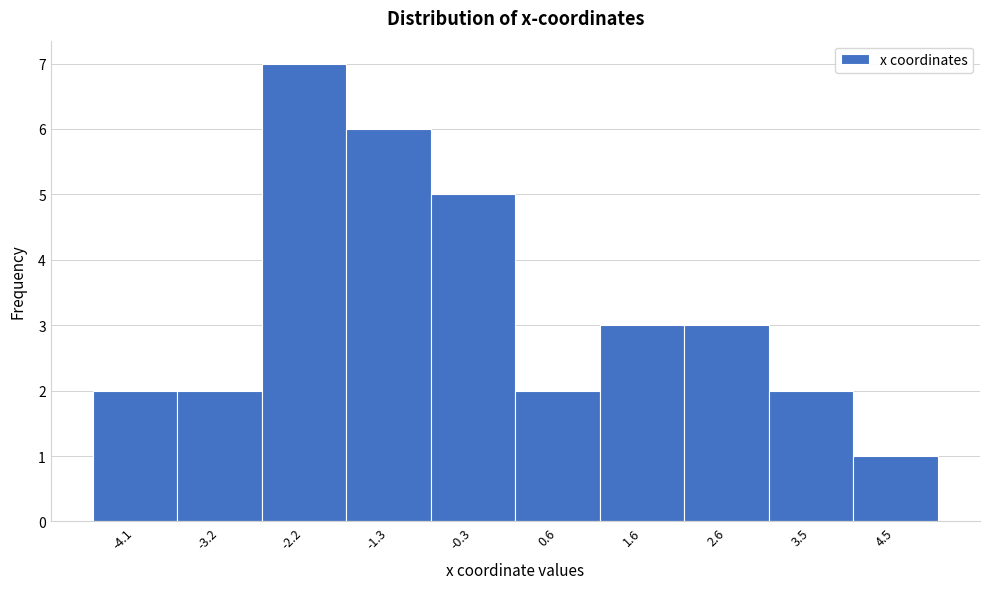

Reading right to left, extract all data points from this chart.

4.5=1	3.5=2	2.6=3	1.6=3	0.6=2	-0.3=5	-1.3=6	-2.2=7	-3.2=2	-4.1=2